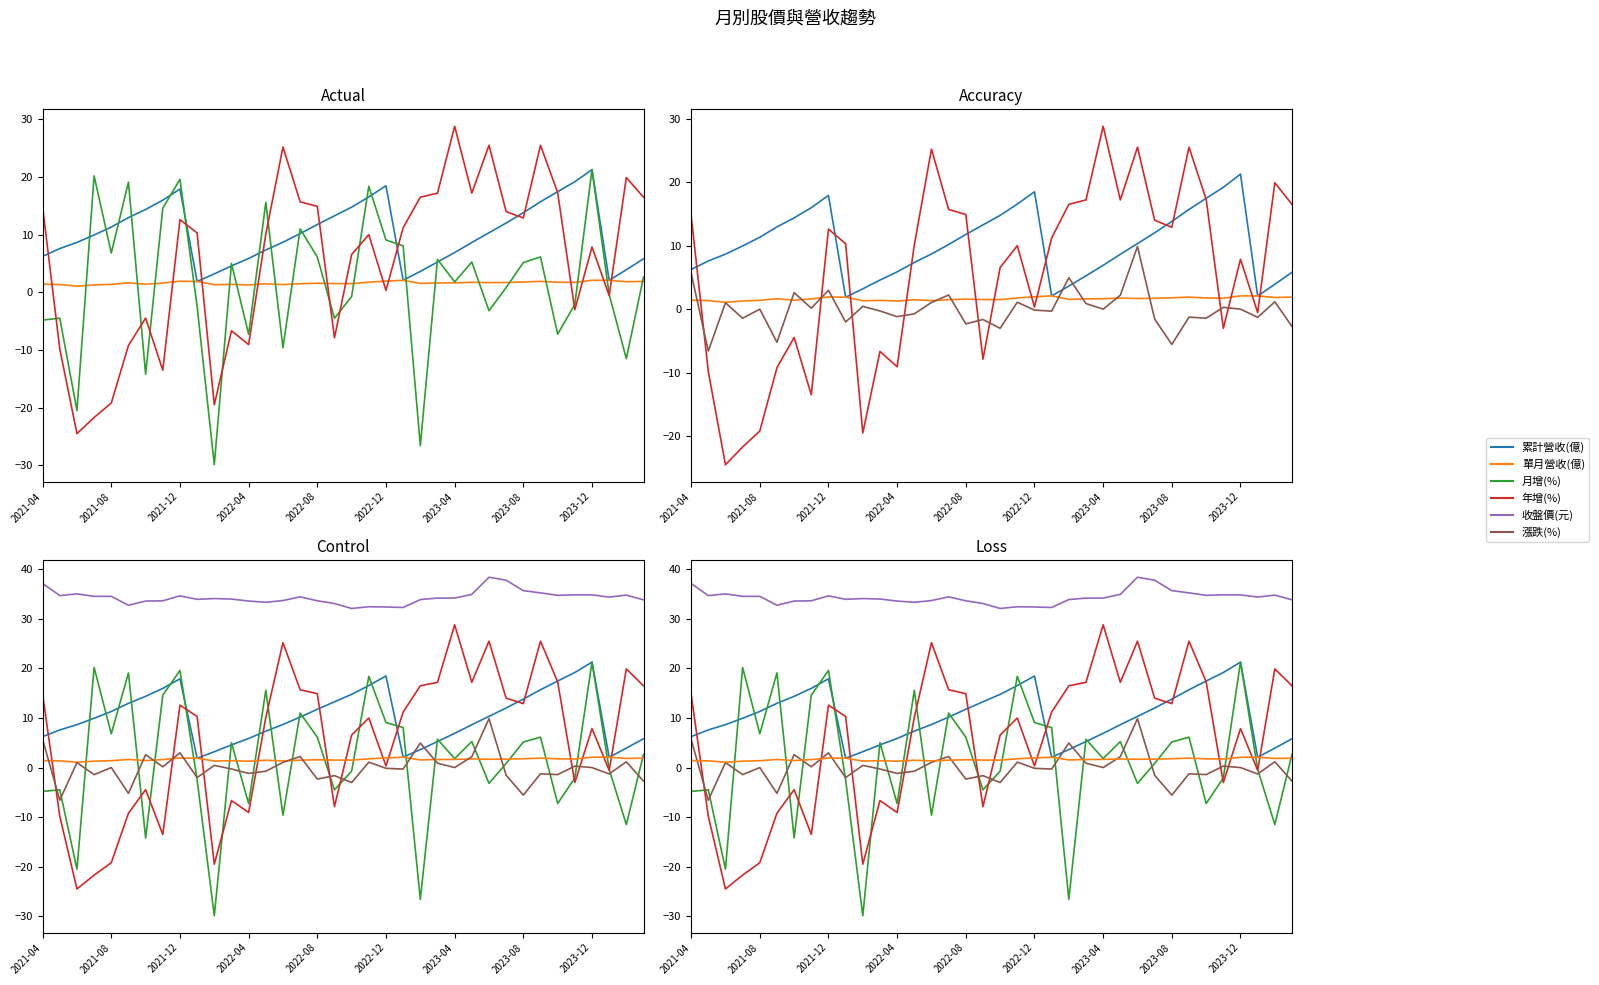

The value of 年增(%) at 22 is 8.9. True or false?

False